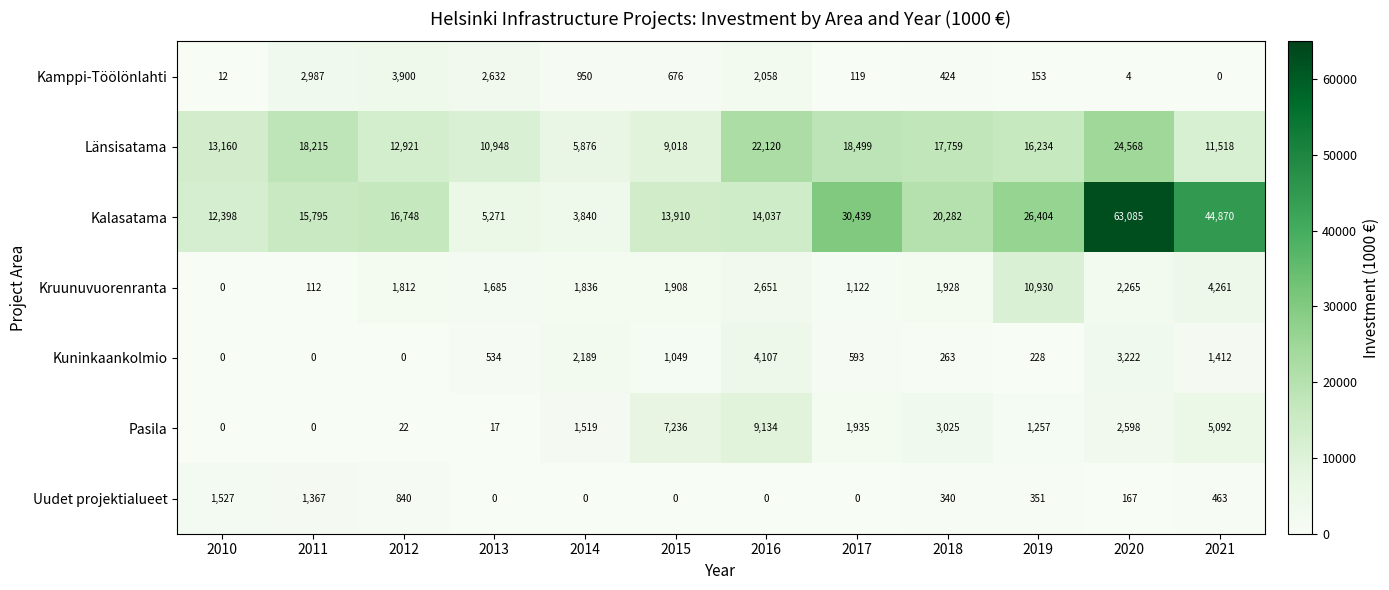

What is the difference between the second highest and minimum values in the Pasila series?

7236